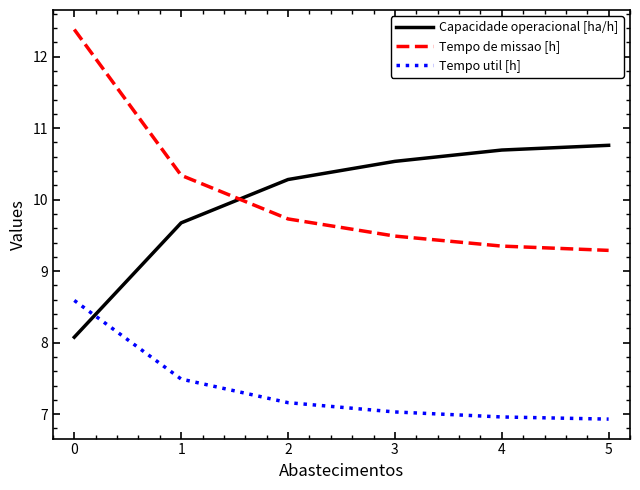

At 3, list the series in order from largest to smallest.

Capacidade operacional [ha/h], Tempo de missao [h], Tempo util [h]